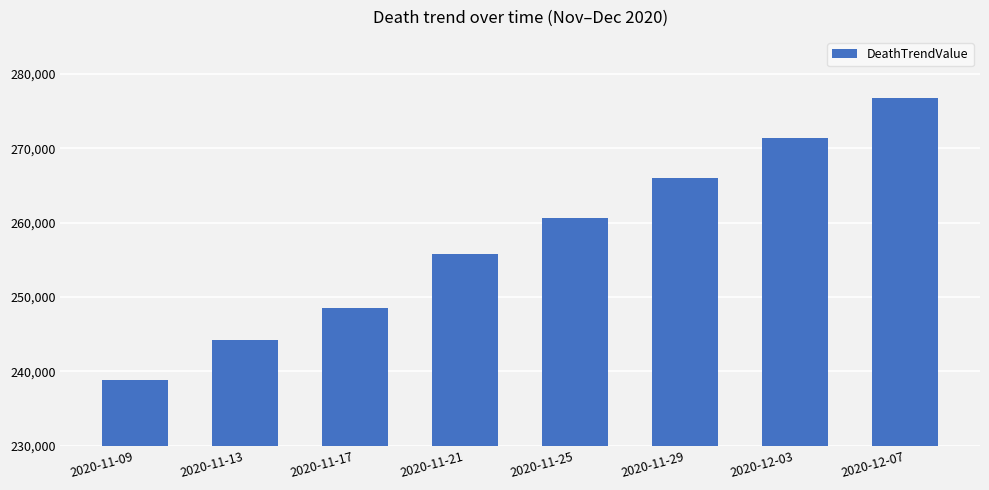

At which label is the value closest to 257782?

2020-11-21